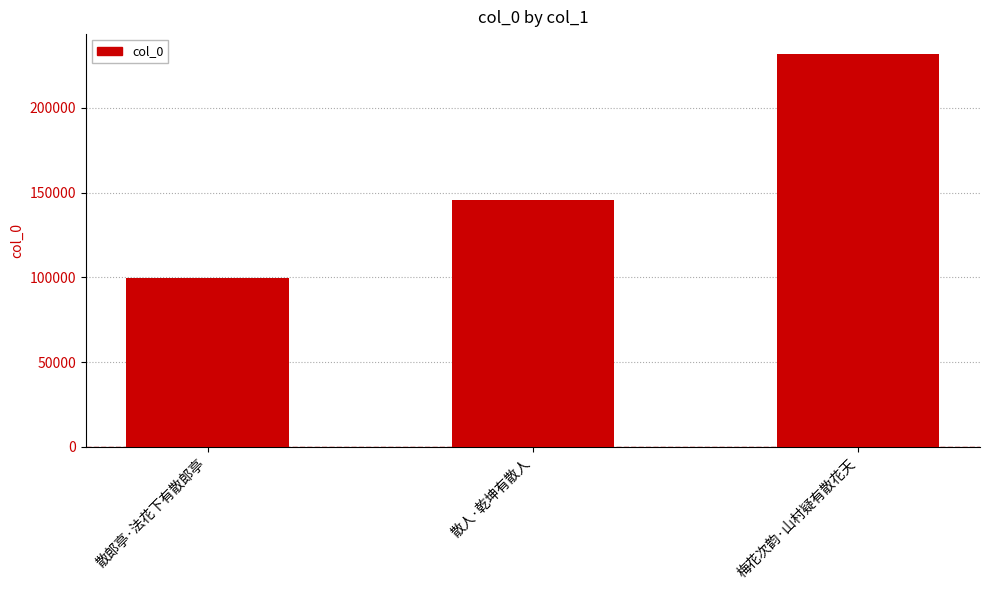

The chart shows a value of 219267 at 散人·乾坤有散人. True or false?

False